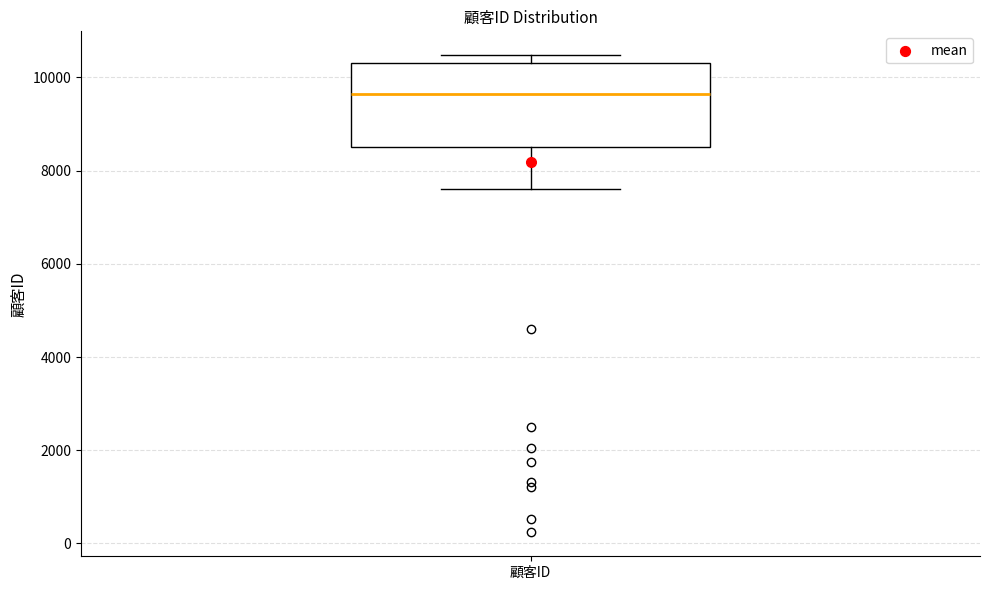

Where is the upper edge of the box for 顧客ID on the y-axis? The values are not printed on the chart, so give them approximately, as read against the axis.

10400